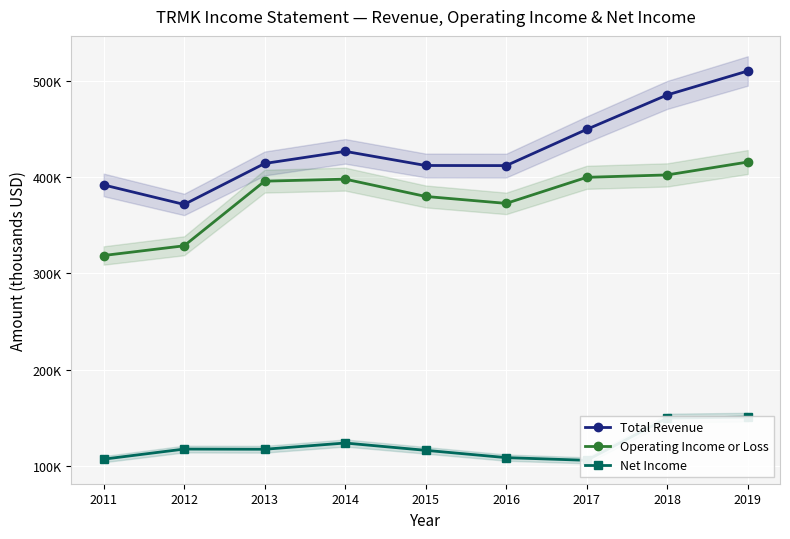

How many interior local peaks does the Operating Income or Loss series have?

1